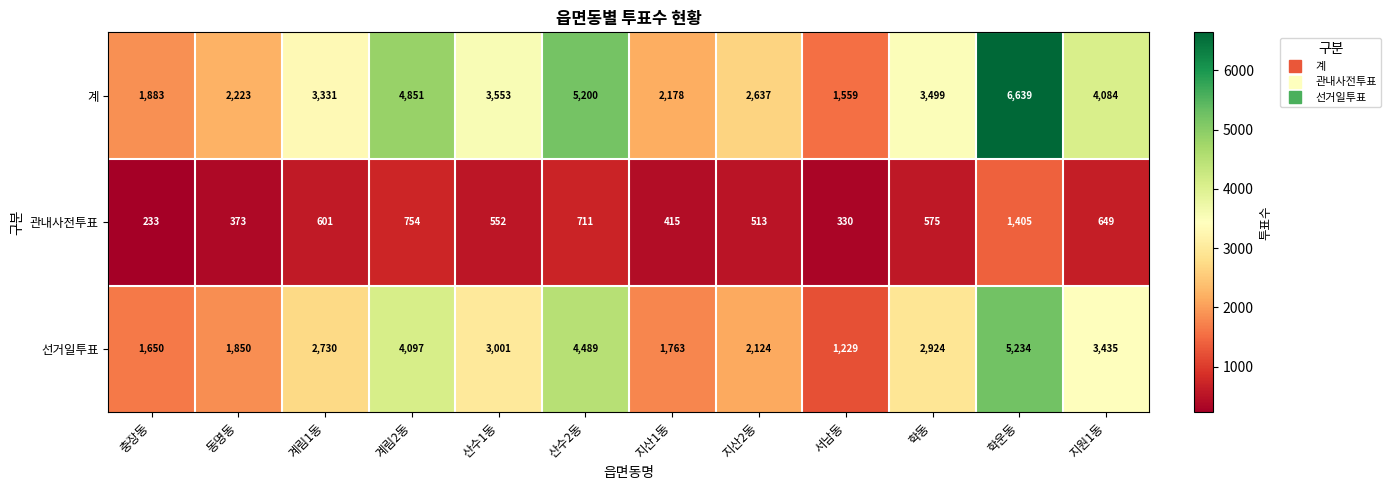

List the labels in order of 관내사전투표 value, smallest first.

충장동, 서남동, 동명동, 지산1동, 지산2동, 산수1동, 학동, 계림1동, 지원1동, 산수2동, 계림2동, 학운동